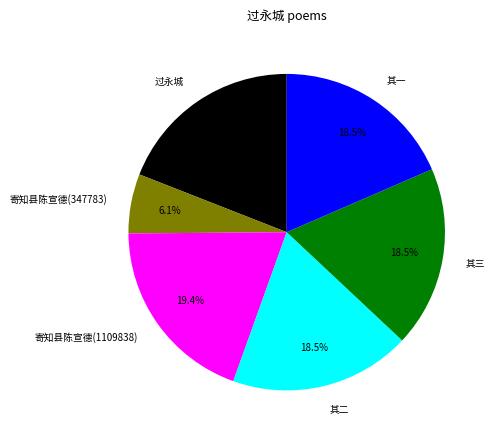

Combined, what portion of the pie is 其一 and 其二?

37.0%